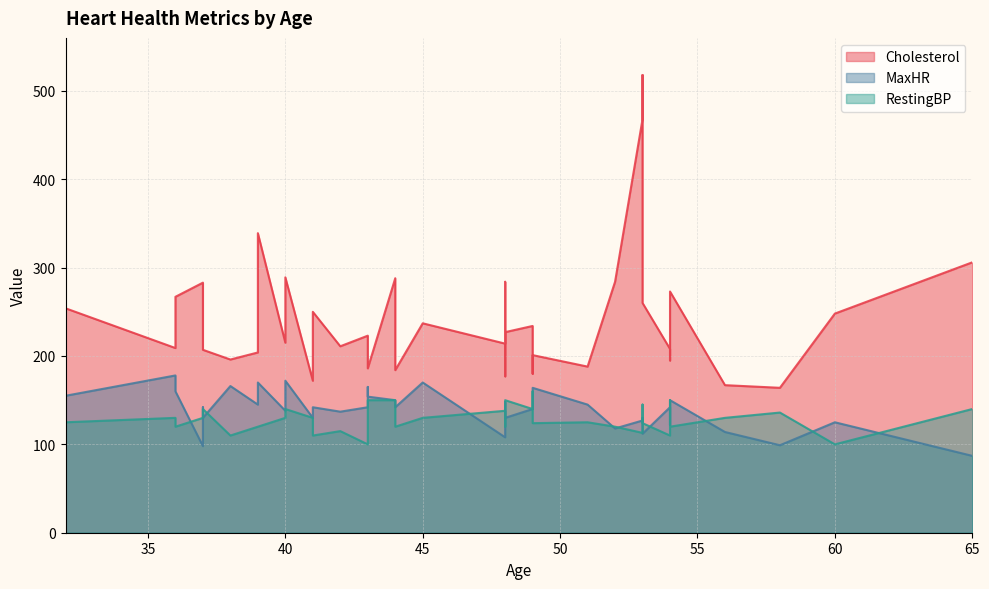

List the series in order of their peak value, highest first.

Cholesterol, MaxHR, RestingBP